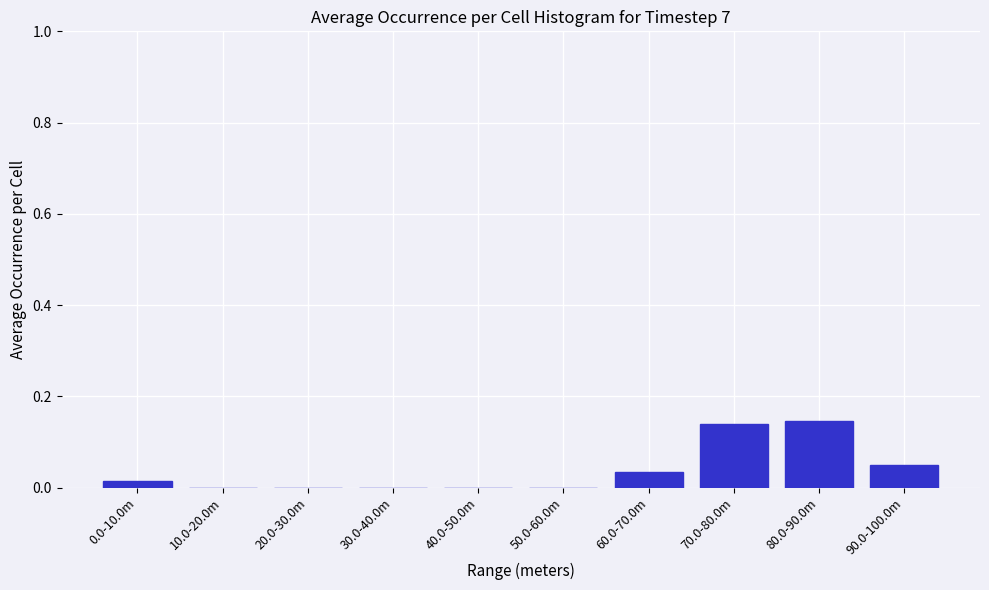

Is it true that the value at 20.0-30.0m is 0.1?

False